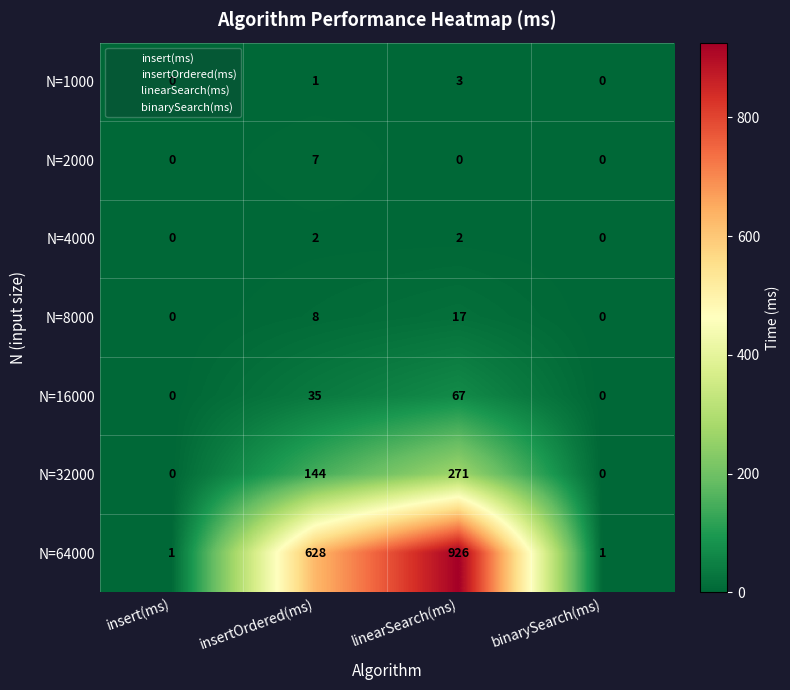

Is it true that N=16000 equals -21 at binarySearch(ms)?

False